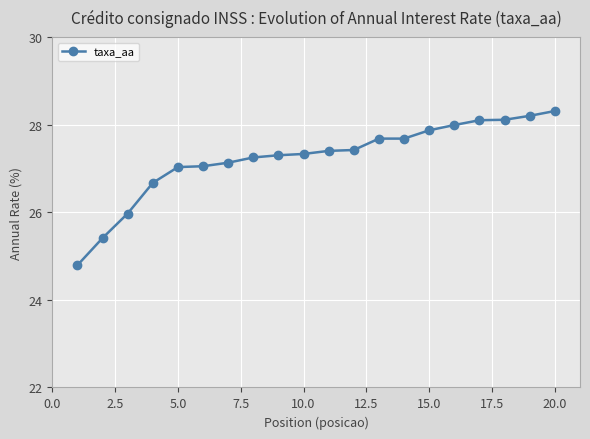

What is the sum of all values?

544.7